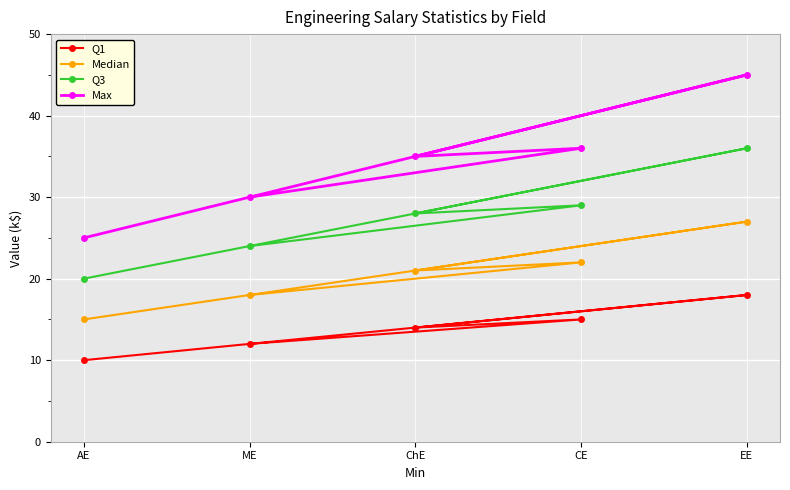

Reading right to left, extract all data points from this chart.

Q1: EE=18	CE=15	ChE=14	ME=12	AE=10
Median: EE=27	CE=22	ChE=21	ME=18	AE=15
Q3: EE=36	CE=29	ChE=28	ME=24	AE=20
Max: EE=45	CE=36	ChE=35	ME=30	AE=25